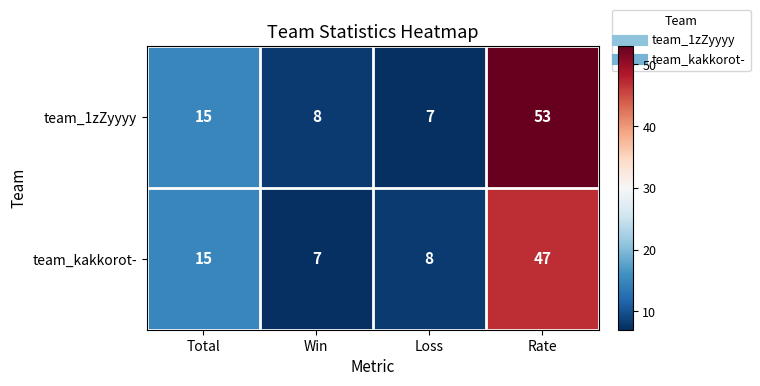

The team_1zZyyyy series shows 8 at Win. True or false?

True